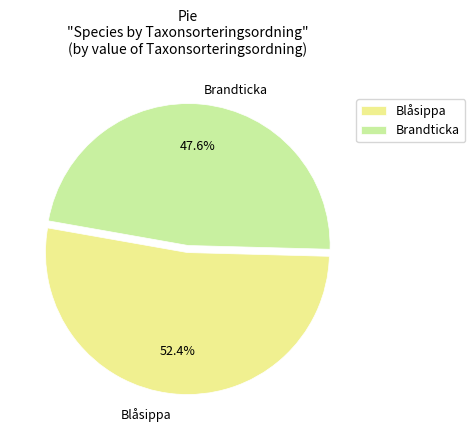

Which category has the smallest portion of the pie?

Brandticka